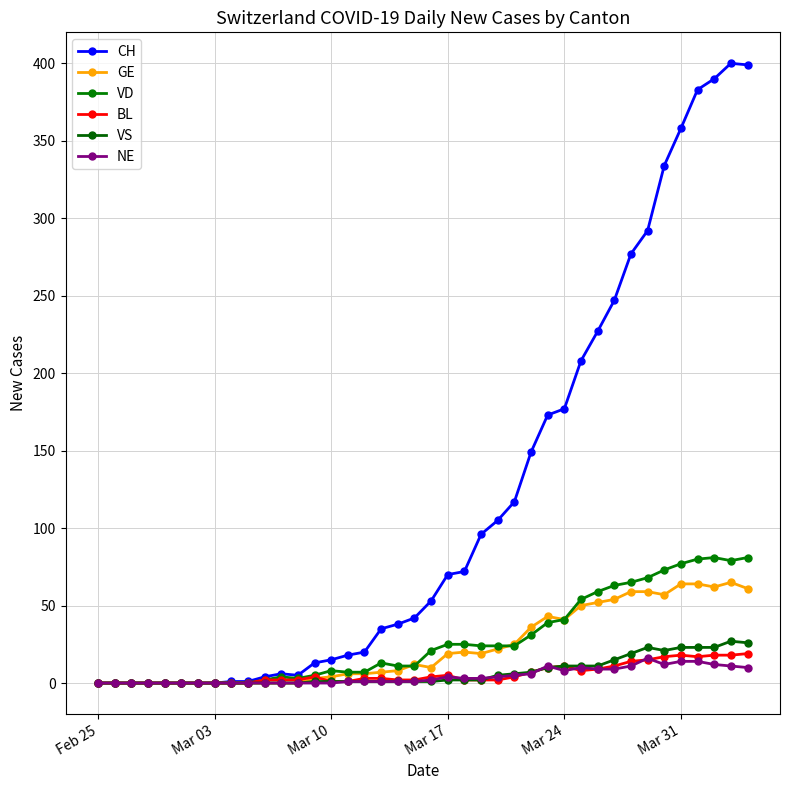

Which series has the largest range (max minus min)?

CH